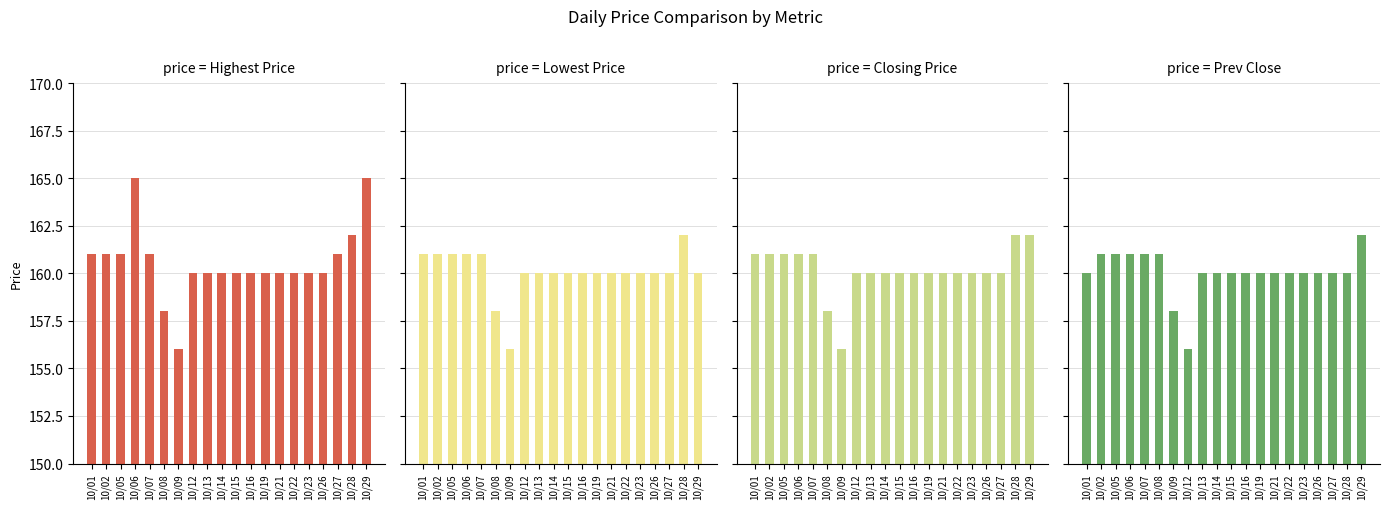

Which category has the highest value in the Highest Price of the Day series?

10/06